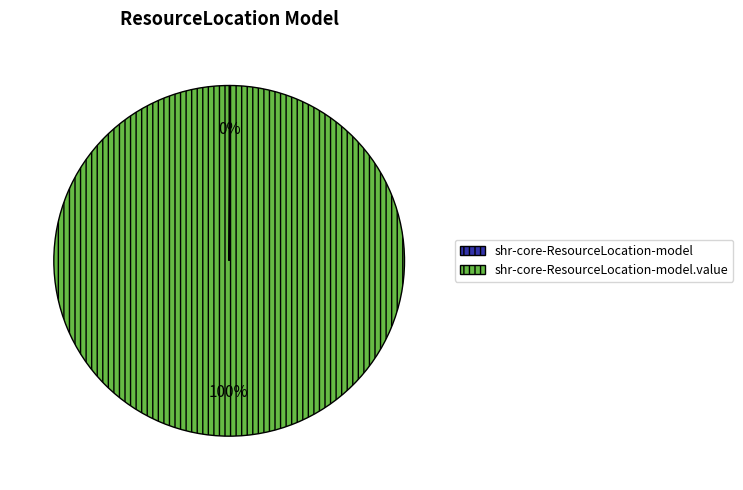

To the nearest percent, what is the difference between the largest and smallest slice percentages?

100%